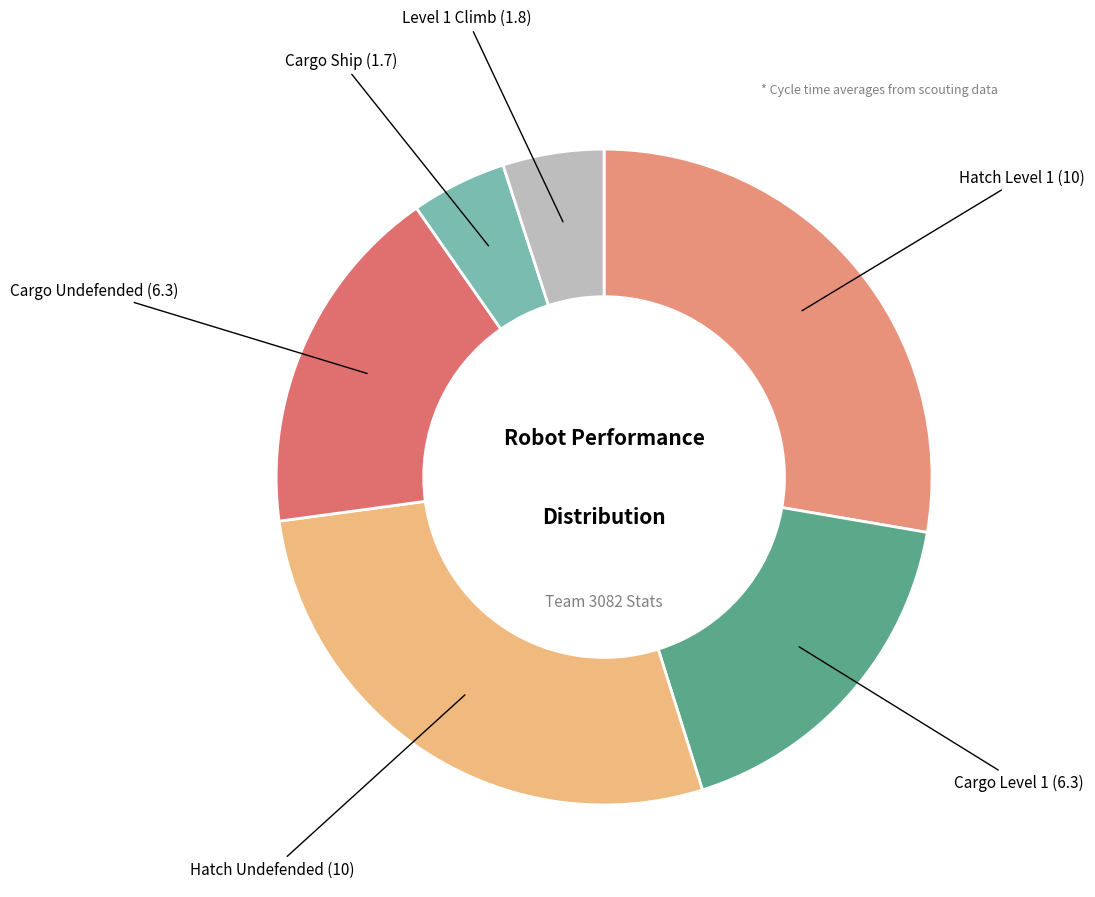

Is it true that Cargo Ship (1.7) is 11% of the pie?

False